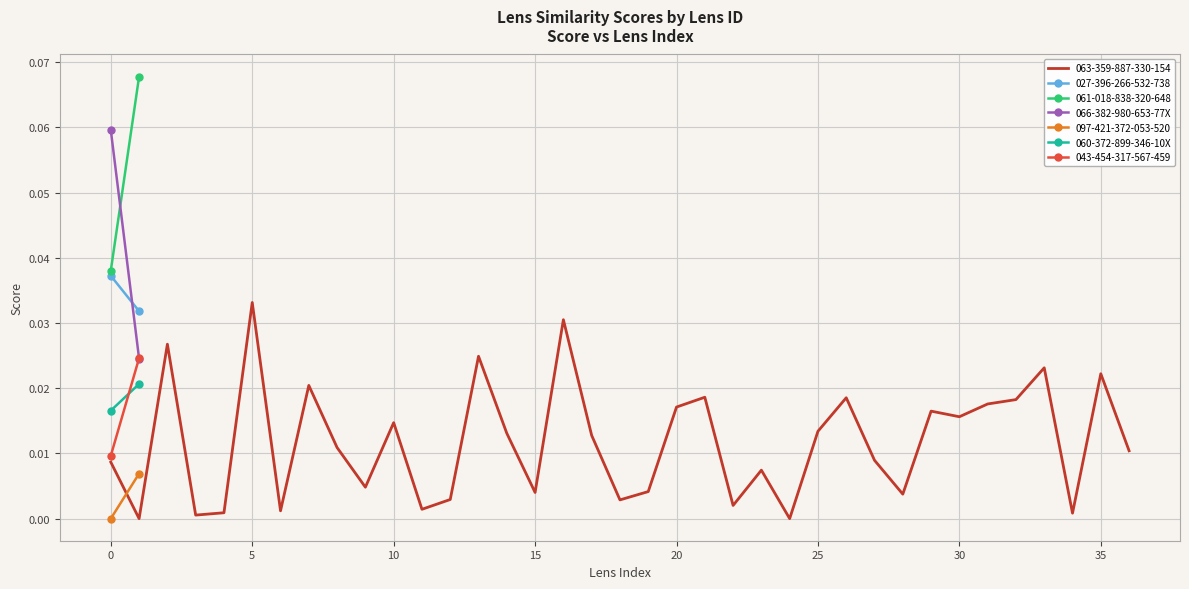

At which label does 063-359-887-330-154 reach its peak?

5